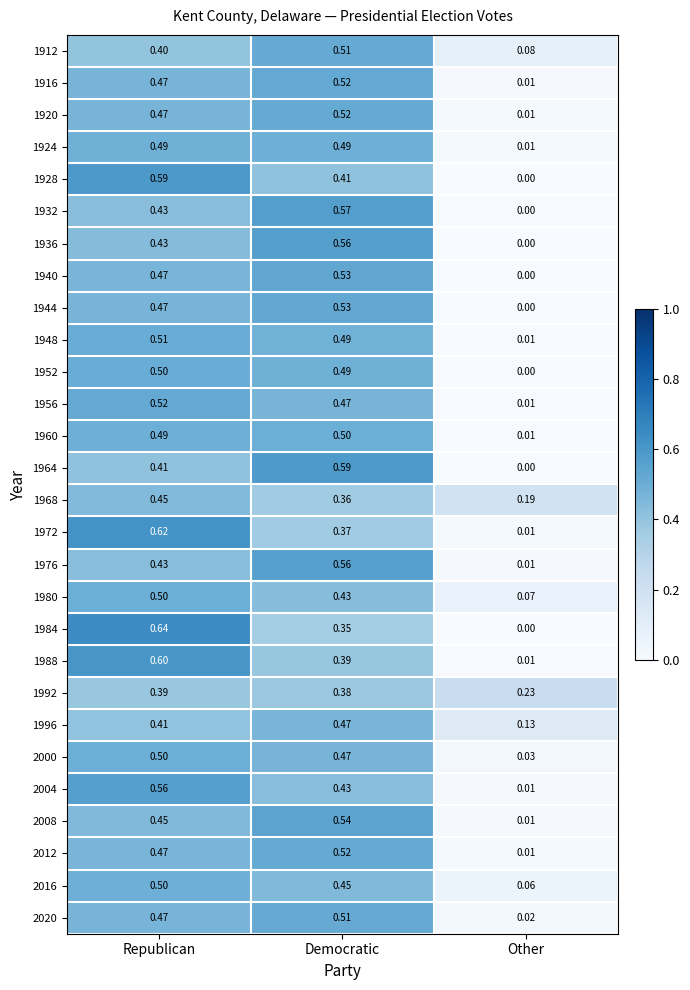

At which category does the chart reach its minimum across all series?

Other